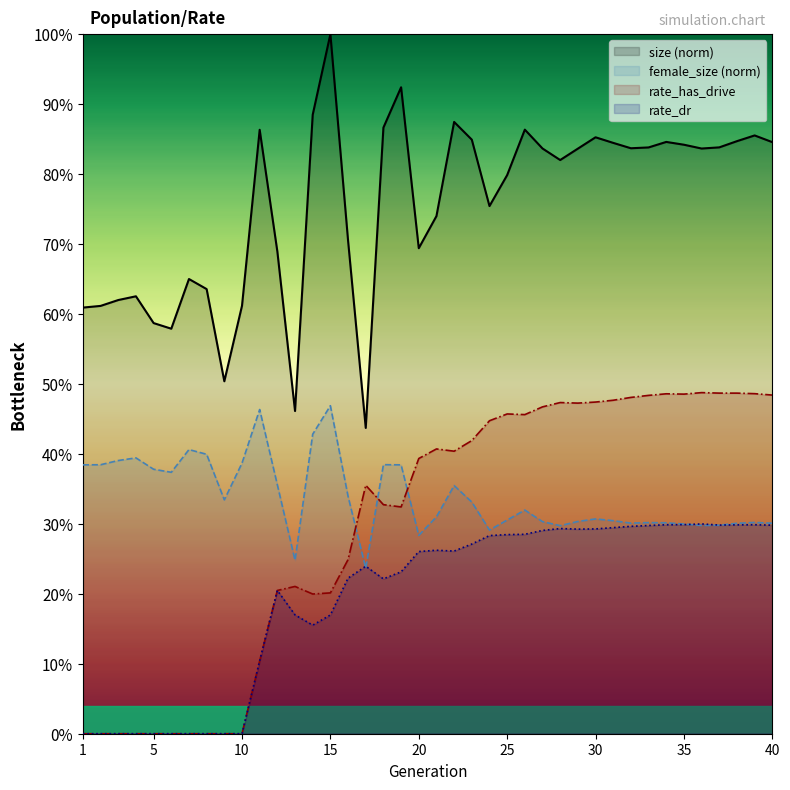

Reading left to right, list all the values displayed in this chart.

size: 0.6	0.6	0.6	0.6	0.6	0.6	0.6	0.6	0.5	0.6	0.9	0.7	0.5	0.9	1.0	0.7	0.4	0.9	0.9	0.7	0.7	0.9	0.8	0.8	0.8	0.9	0.8	0.8	0.8	0.9	0.8	0.8	0.8	0.8	0.8	0.8	0.8	0.8	0.9	0.8
female_size: 0.4	0.4	0.4	0.4	0.4	0.4	0.4	0.4	0.3	0.4	0.5	0.4	0.2	0.4	0.5	0.3	0.2	0.4	0.4	0.3	0.3	0.4	0.3	0.3	0.3	0.3	0.3	0.3	0.3	0.3	0.3	0.3	0.3	0.3	0.3	0.3	0.3	0.3	0.3	0.3
rate_has_drive: 0.0	0.0	0.0	0.0	0.0	0.0	0.0	0.0	0.0	0.0	0.1	0.2	0.2	0.2	0.2	0.2	0.4	0.3	0.3	0.4	0.4	0.4	0.4	0.4	0.5	0.5	0.5	0.5	0.5	0.5	0.5	0.5	0.5	0.5	0.5	0.5	0.5	0.5	0.5	0.5
rate_dr: 0.0	0.0	0.0	0.0	0.0	0.0	0.0	0.0	0.0	0.0	0.1	0.2	0.2	0.2	0.2	0.2	0.2	0.2	0.2	0.3	0.3	0.3	0.3	0.3	0.3	0.3	0.3	0.3	0.3	0.3	0.3	0.3	0.3	0.3	0.3	0.3	0.3	0.3	0.3	0.3